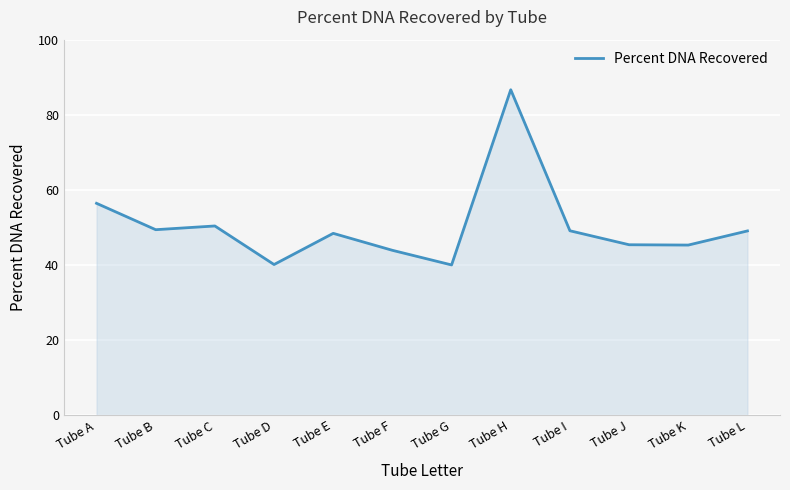

Read the value at Tube H.

86.7